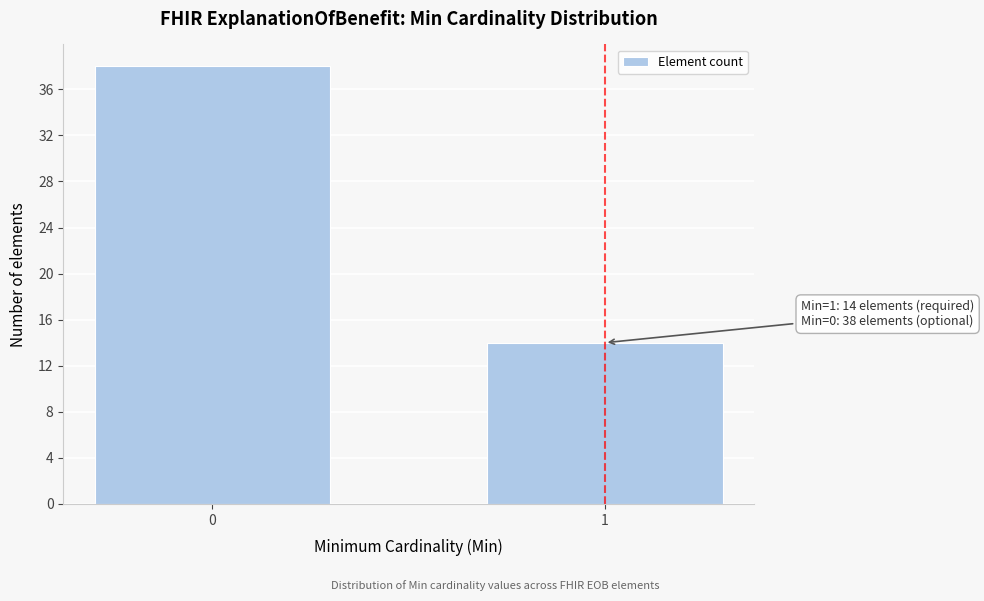

Reading left to right, what are all the values shown in this chart?

0=38	1=14